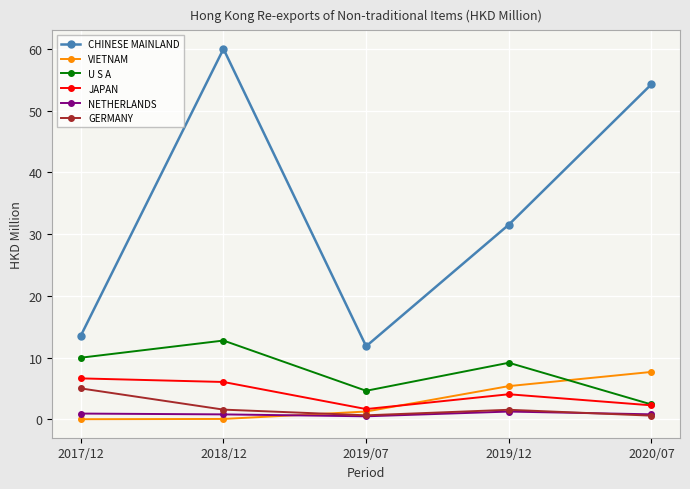

Where is VIETNAM nearest to the value 3?

2019/07